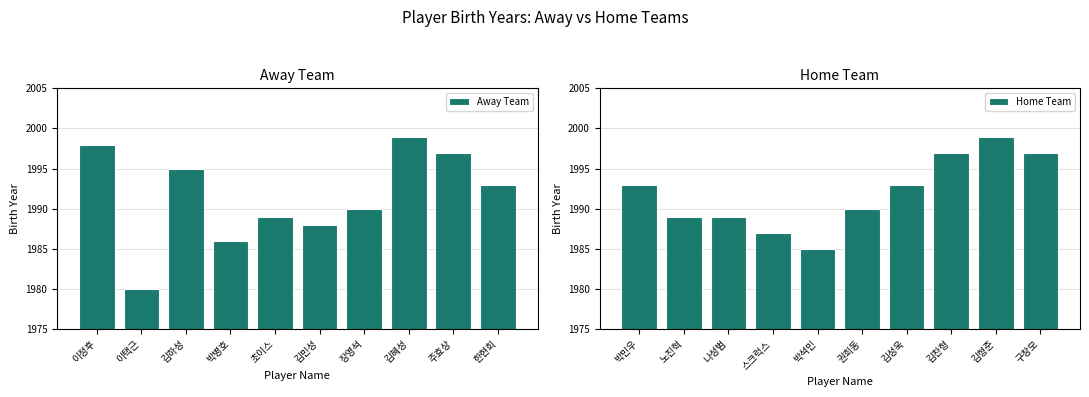

What is the approximate value of Home Team at 김성욱, to the nearest 10?

1990